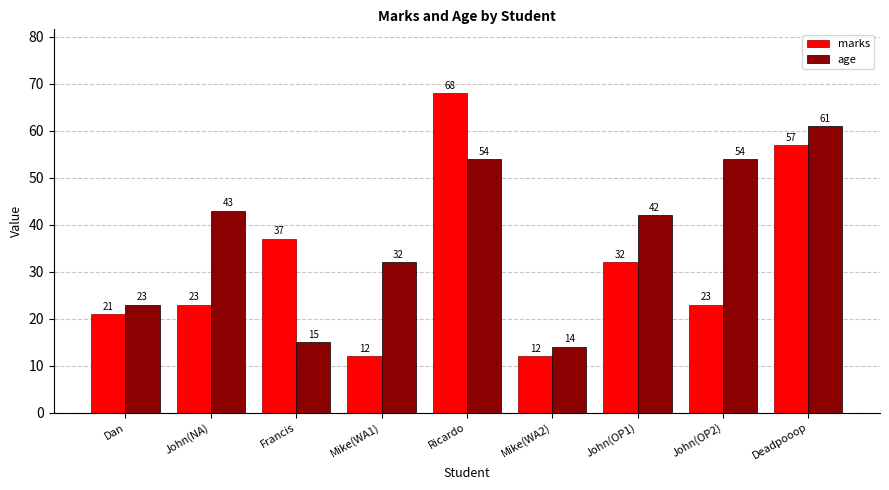

Read the marks value at Mike(WA2), to the nearest 10.

10